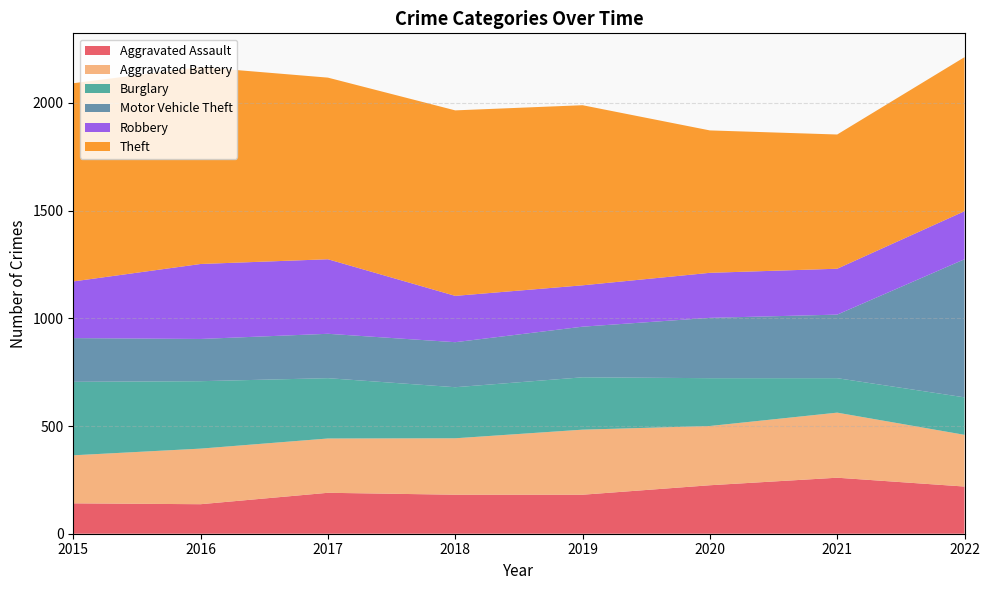

Reading left to right, extract all data points from this chart.

Aggravated Assault: 141	137	190	181	181	225	260	219
Aggravated Battery: 223	258	252	262	302	275	302	240
Burglary: 341	313	280	237	243	222	160	174
Motor Vehicle Theft: 203	196	206	209	235	280	295	641
Robbery: 263	348	346	215	192	209	213	223
Theft: 920	914	843	861	836	661	623	715